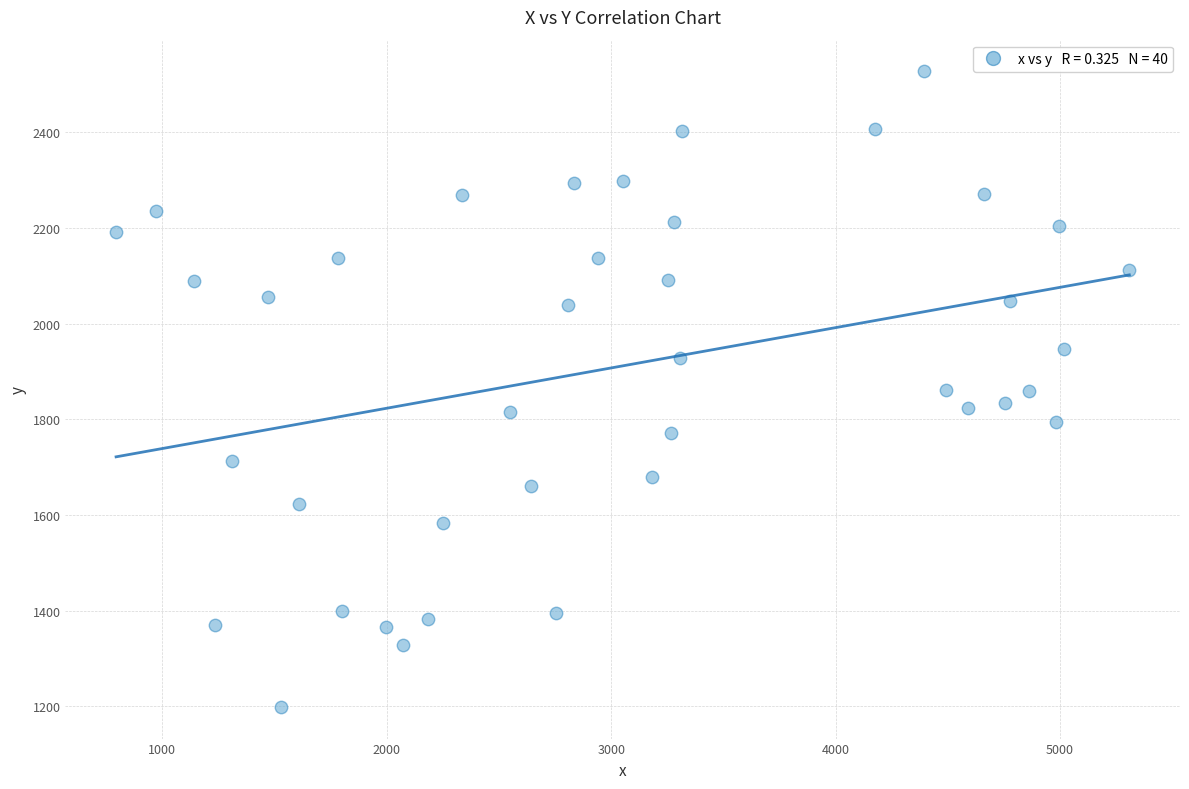

What is the range of X values (max minus min)?

4515.4